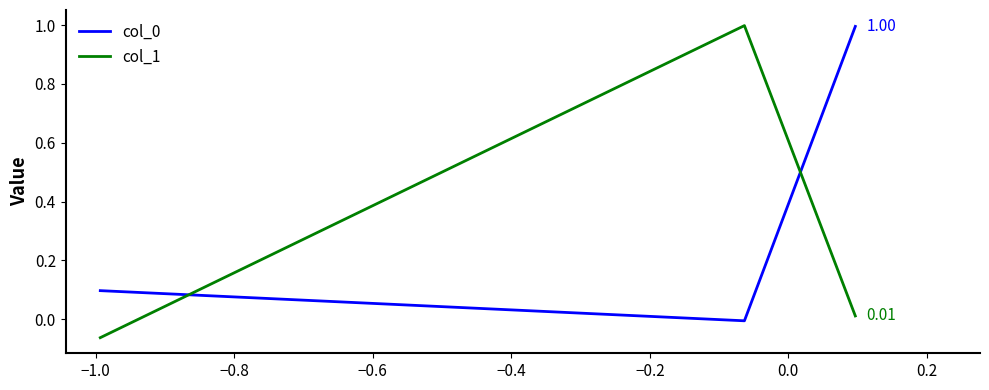

What is the sum of all col_1 values?

0.9